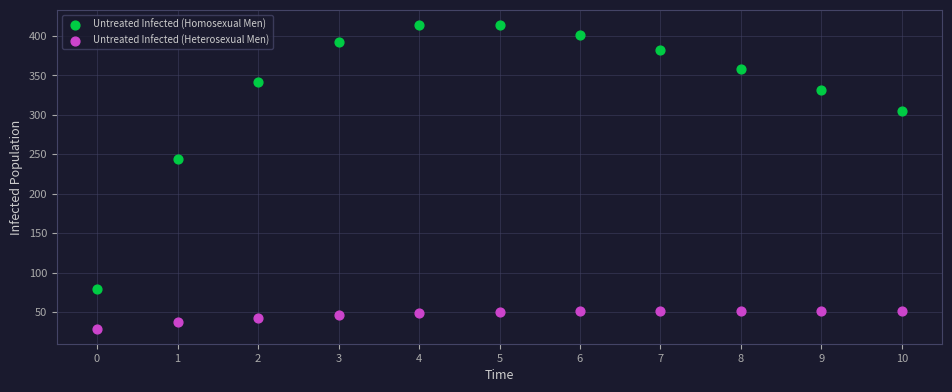

Across all series, what Y value is closest to 221?

244.0